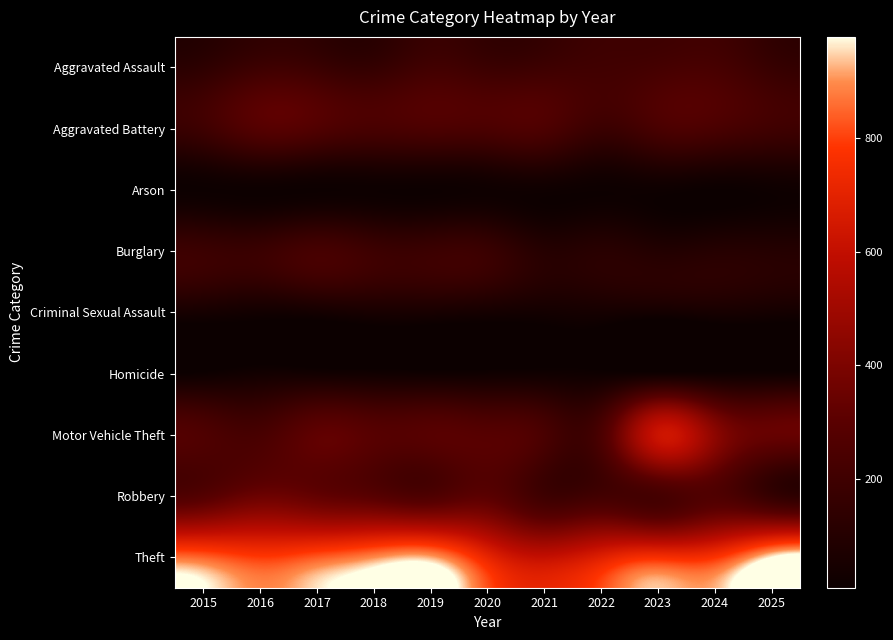

Which has a higher value, 2023 or 2017?

2023